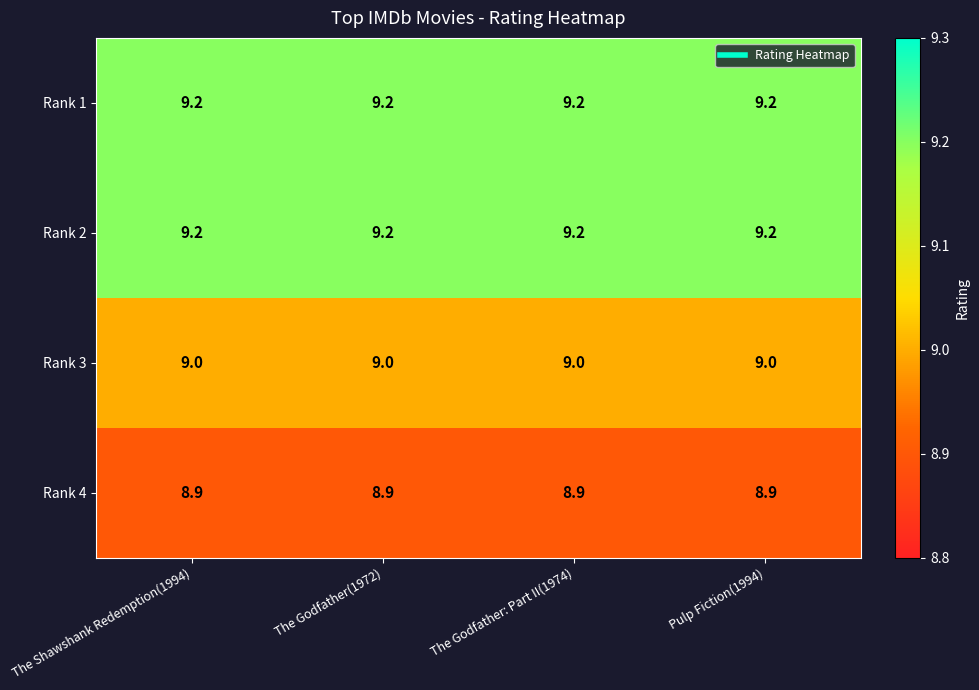

What is the greatest value displayed?

9.2